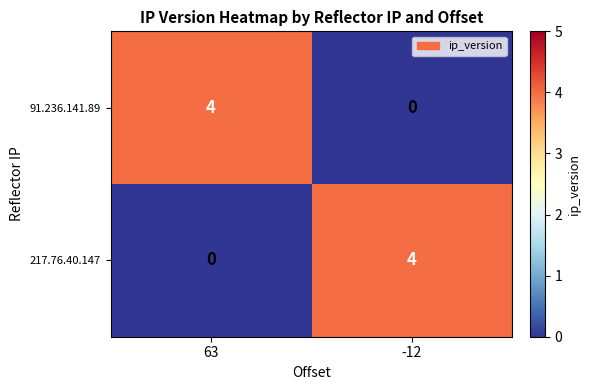

What is the difference between the 91.236.141.89 values at 63 and -12?

4